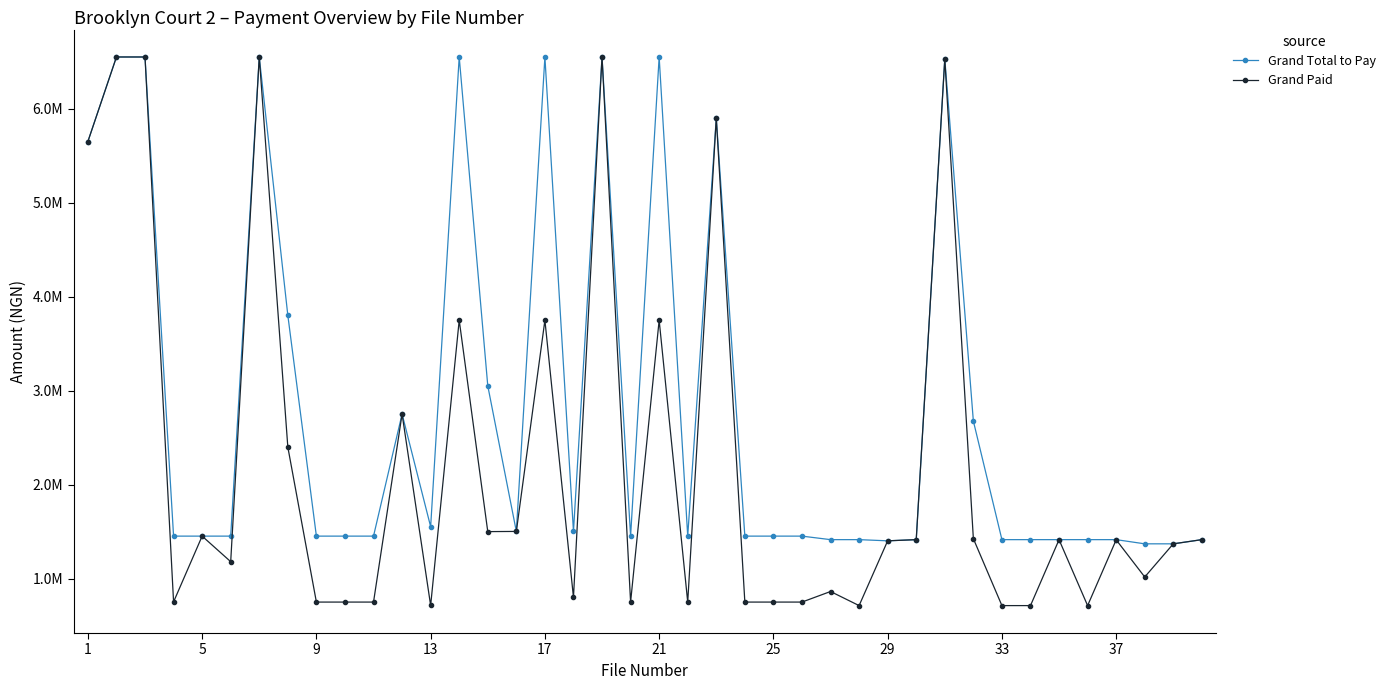

Which series has the widest spread of values?

Grand Paid